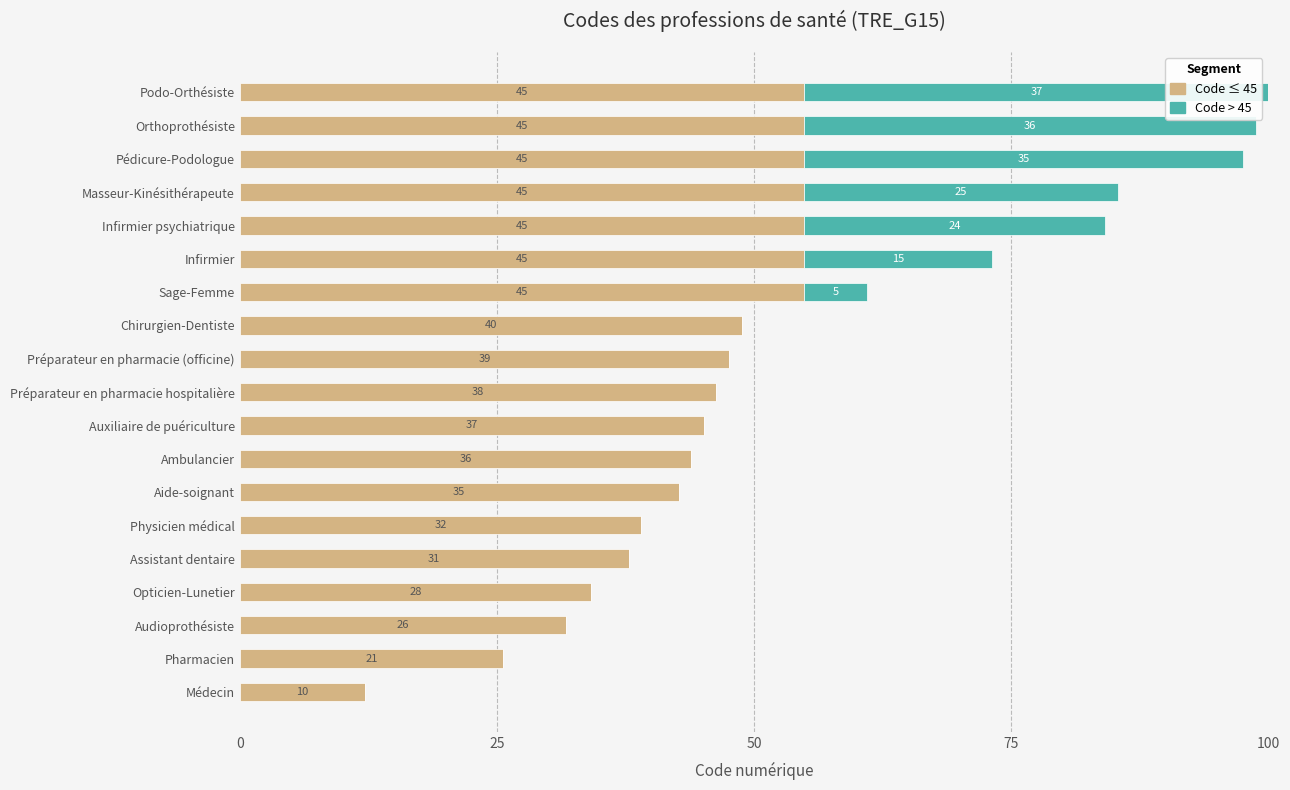

What is the value of the Code ≤ 45 bar at the 19th from the left?

54.9